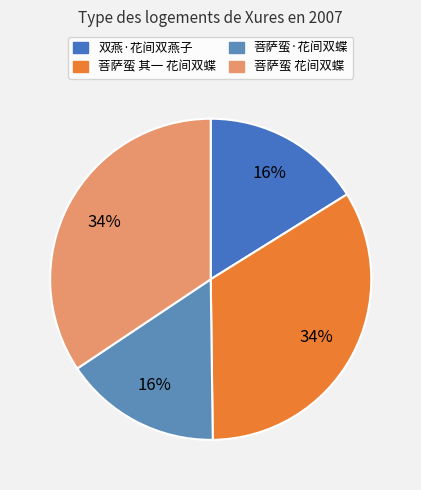

Is there any slice that represents more than half of the pie?

No